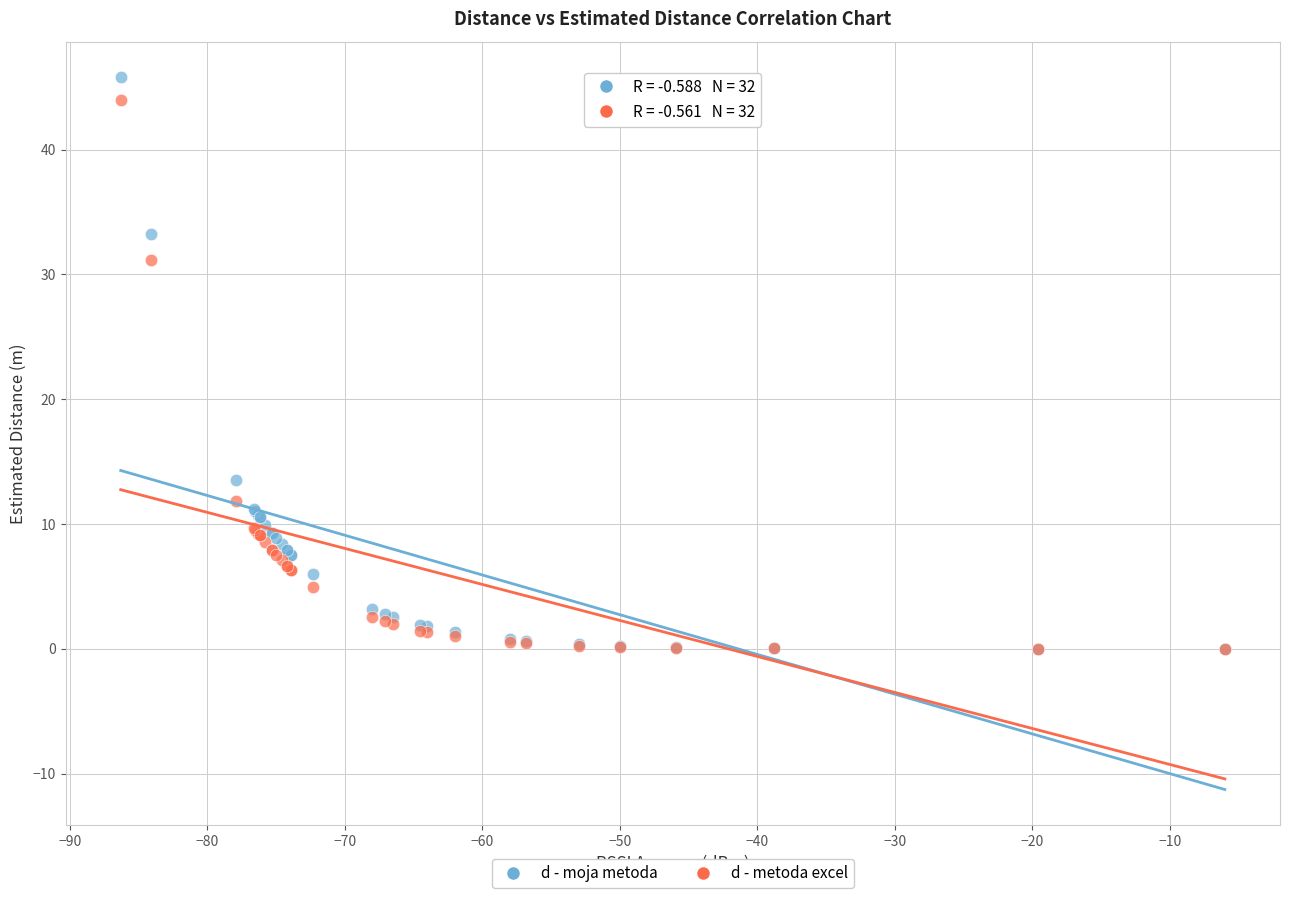

Across all series, what Y value is closest to 22?

13.5